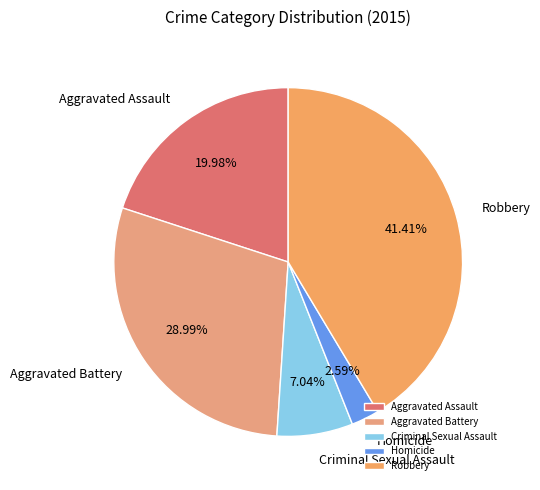

What is the total percentage of Criminal Sexual Assault and Aggravated Assault?

27.0%